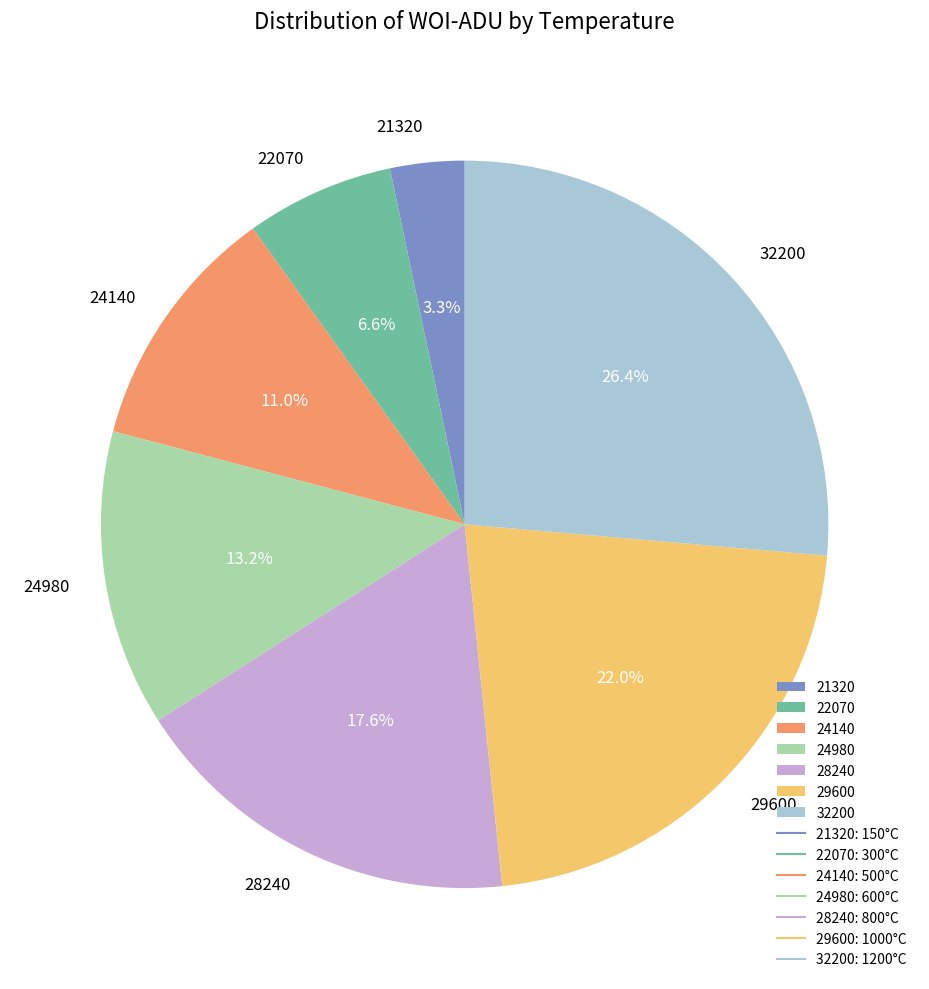

To the nearest percent, what is the combined percentage of 22070 and 28240?

24%